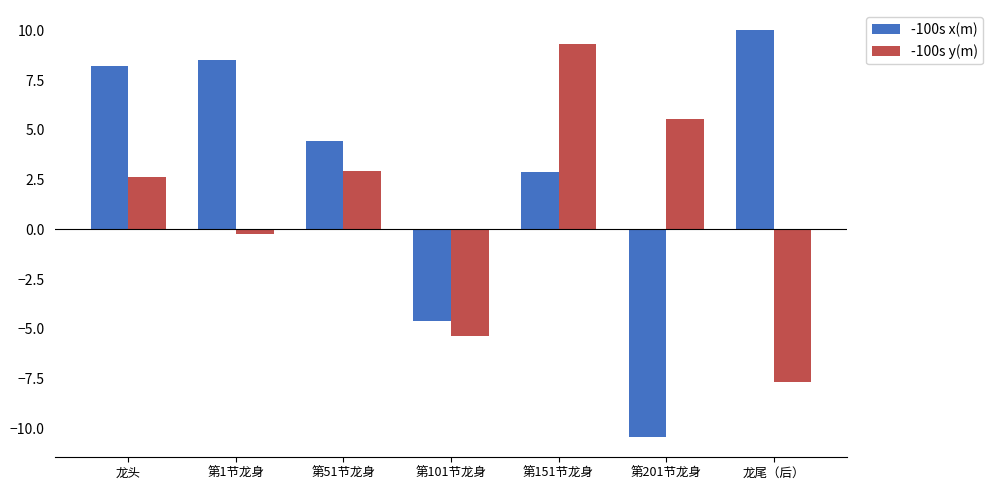

What is the sum of all -100s y(m) values?

7.1